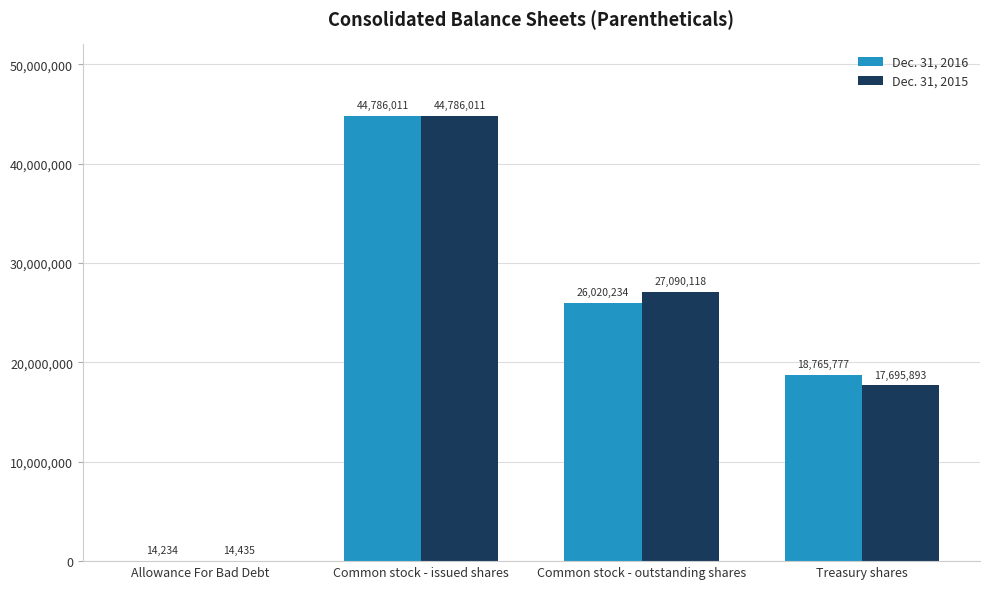

Which series changed the most between Allowance For Bad Debt and Common stock - issued shares?

Dec. 31, 2016